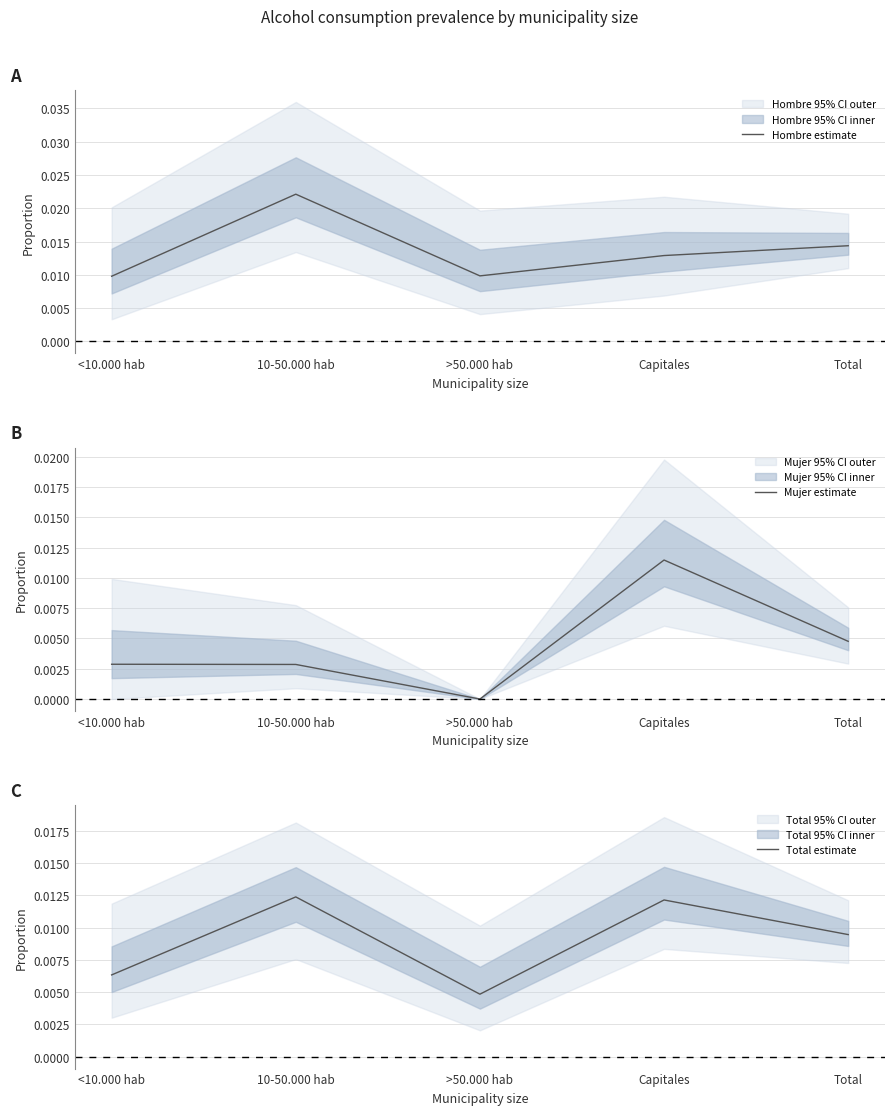

How many data points does each series have?

5